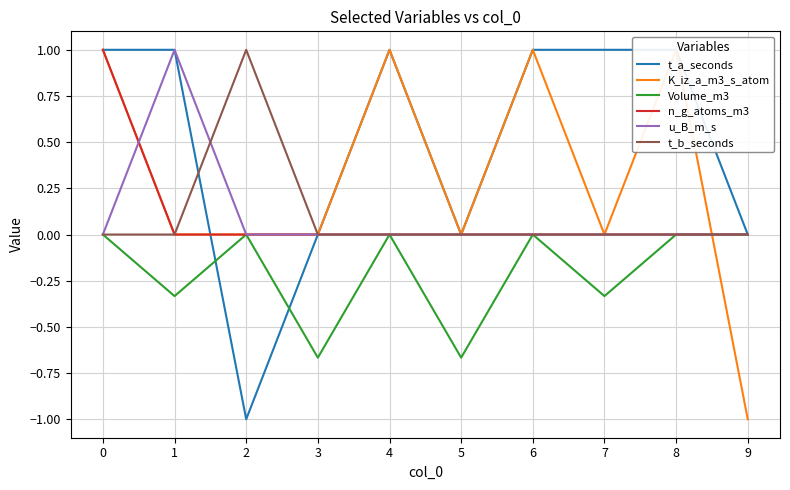

What is the average value of the t_b_seconds series?

0.1